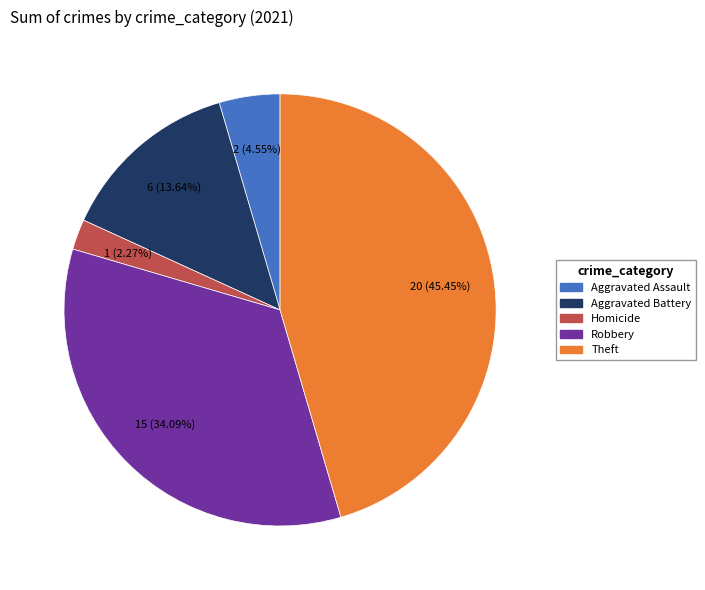

Is there any slice that represents more than half of the pie?

No